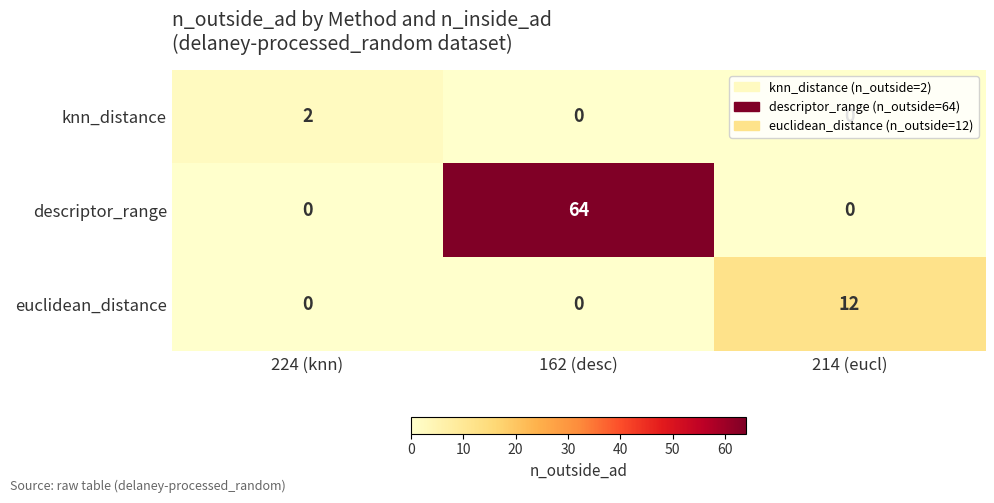

List the series in order of their peak value, highest first.

descriptor_range, euclidean_distance, knn_distance